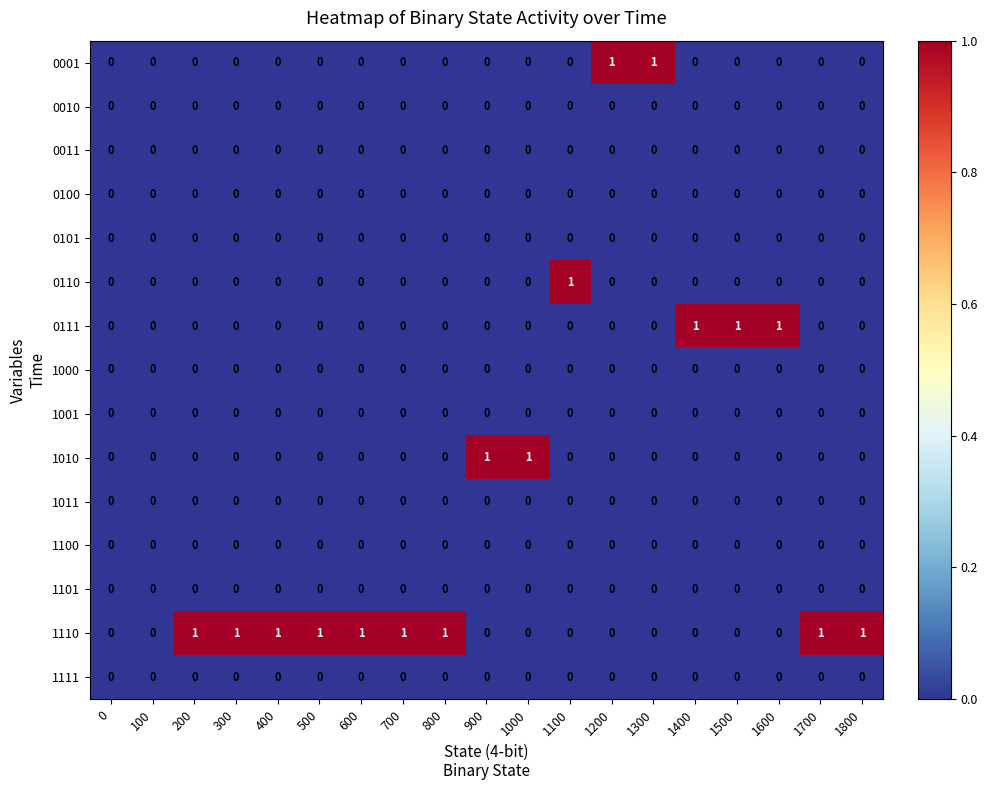

Count the 0001 values in the range 0 to 1.

19